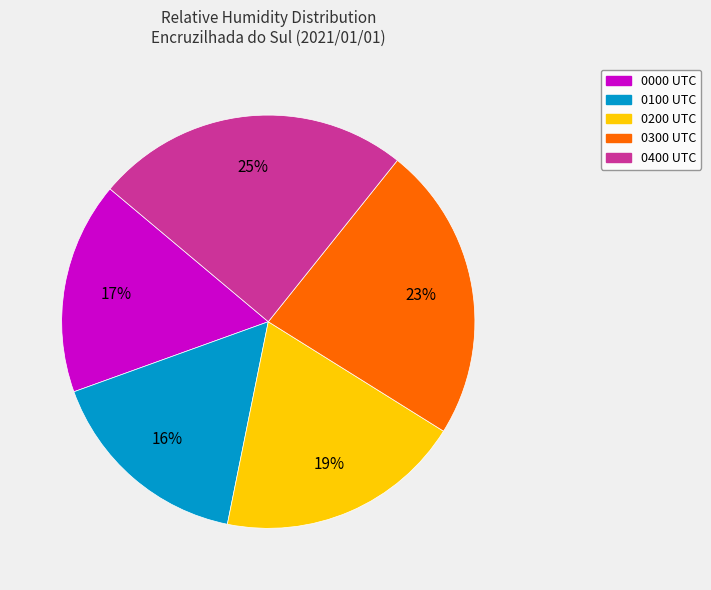

Which has a higher value, 0200 UTC or 0100 UTC?

0200 UTC